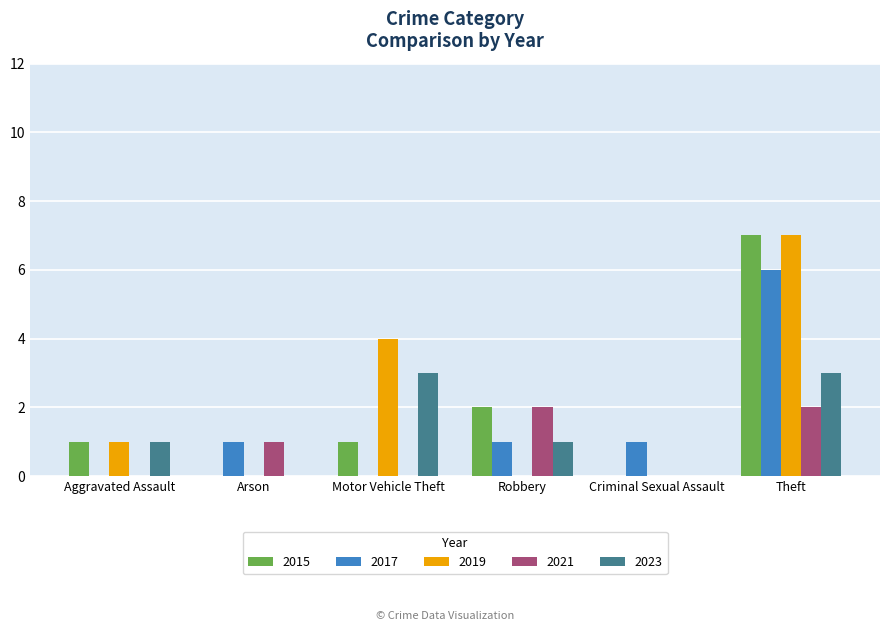

Which series changed the most between Arson and Motor Vehicle Theft?

2019